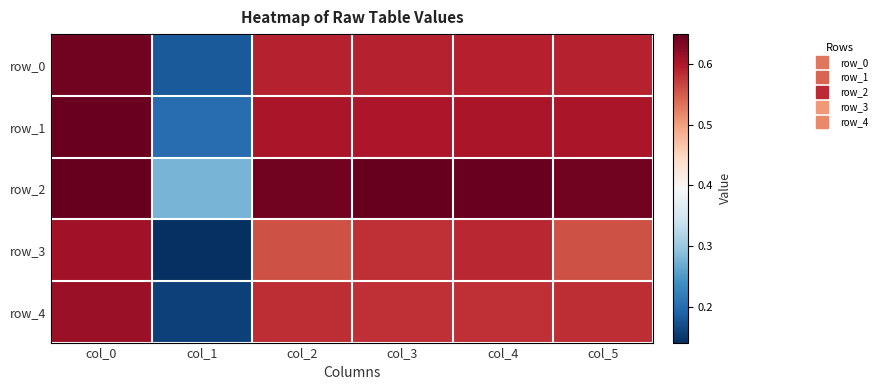

What is the difference between the highest and lowest values at col_4?

0.1